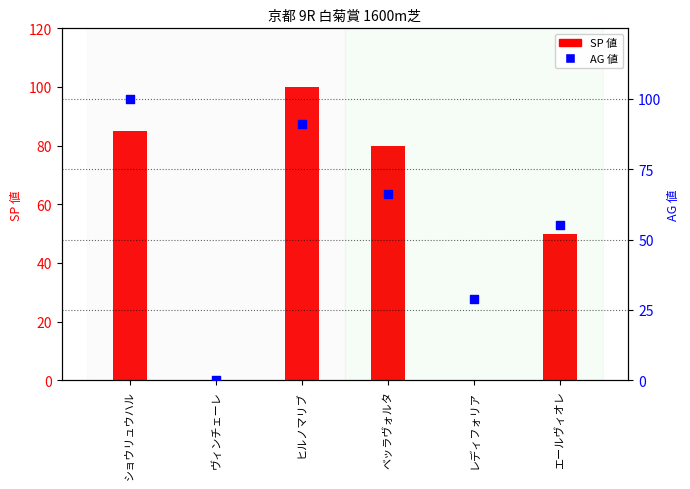

What is the total value across all series at ヒルノマリブ?

191